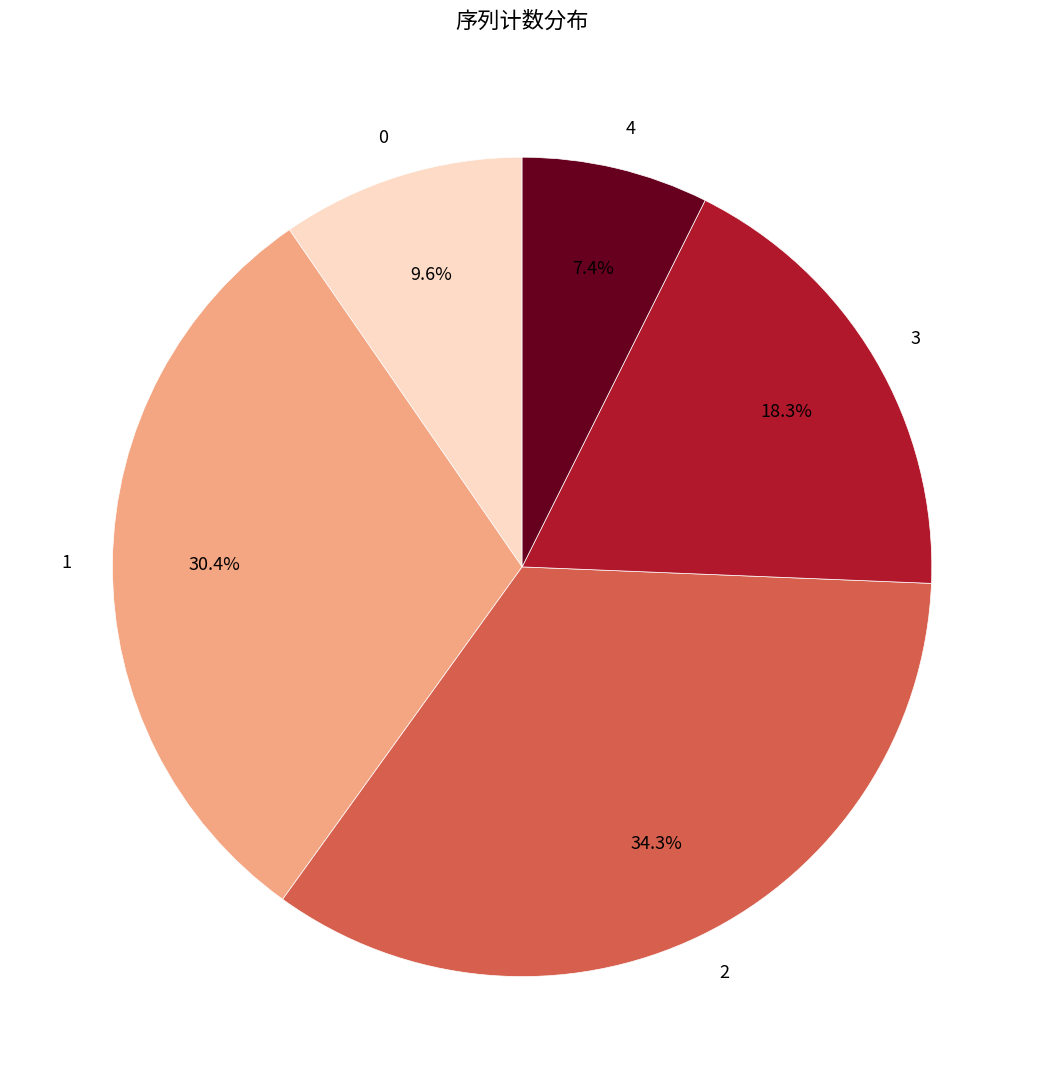

Rank the categories by value from lowest to highest.

4, 0, 3, 1, 2